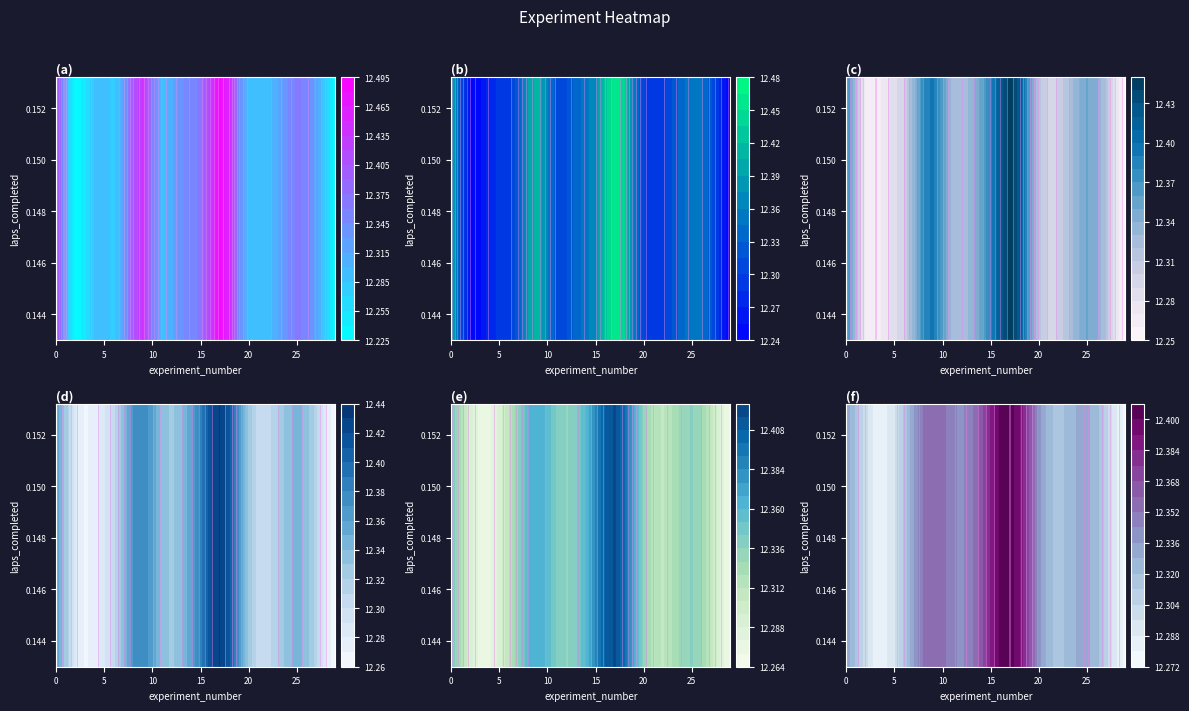

At how many categories does at least one series exceed 6?

30